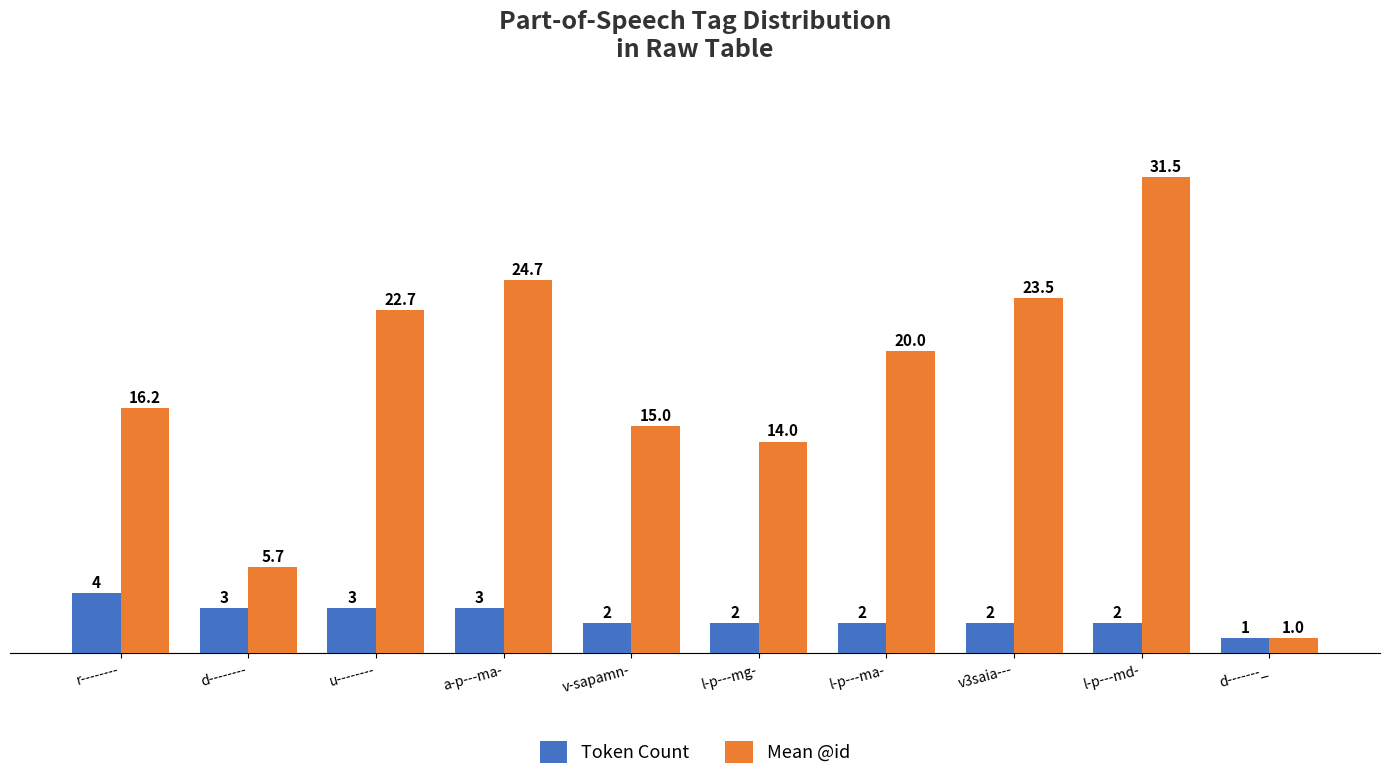

What are all the series names shown in the legend?

Token Count, Mean @id